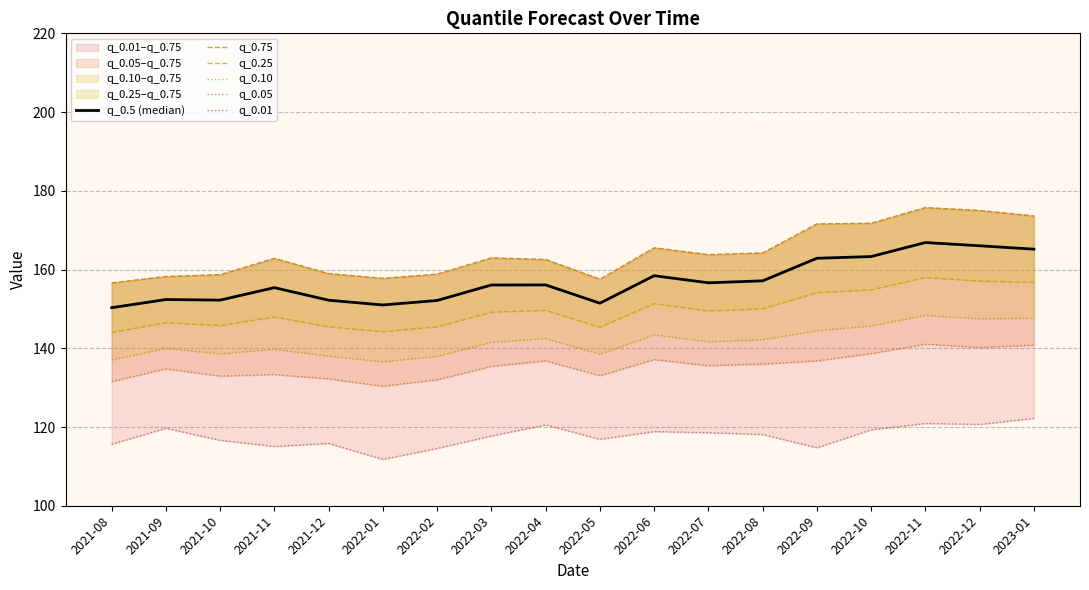

How many data points in q_0.5 (median) are less than 156?

8